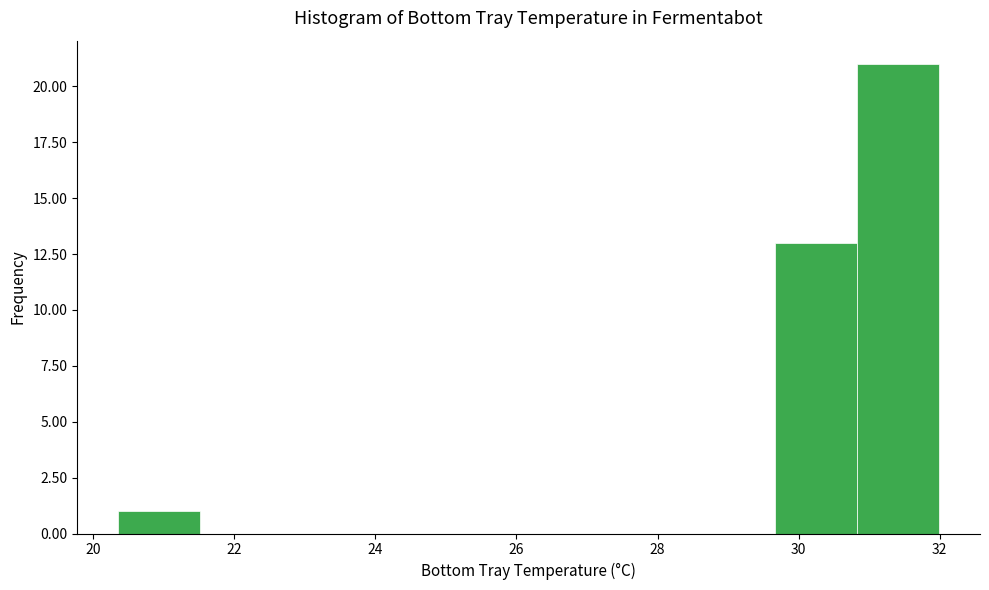

Reading left to right, list every bar in this chart as the range it spans on the x-axis followed by its height. Neither the bar edges nor the heights are printed on the chart, so give them approximately, as read against the axes.

20.4 to 21.6: 1
21.6 to 22.6: 0
22.6 to 23.8: 0
23.8 to 25.0: 0
25.0 to 26.2: 0
26.2 to 27.4: 0
27.4 to 28.4: 0
28.4 to 29.6: 0
29.6 to 30.8: 13
30.8 to 32.0: 21